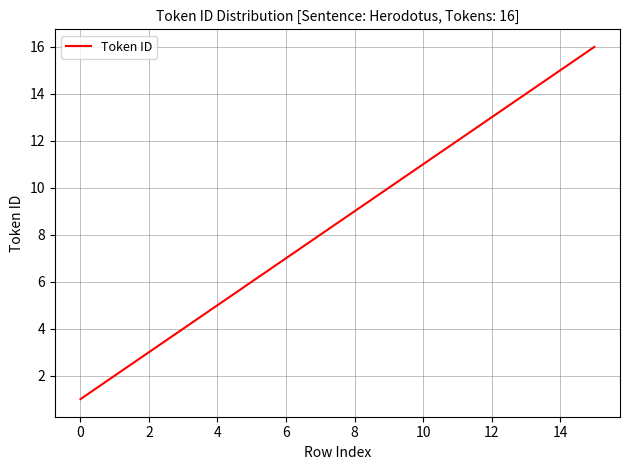

What is the greatest value displayed?

16